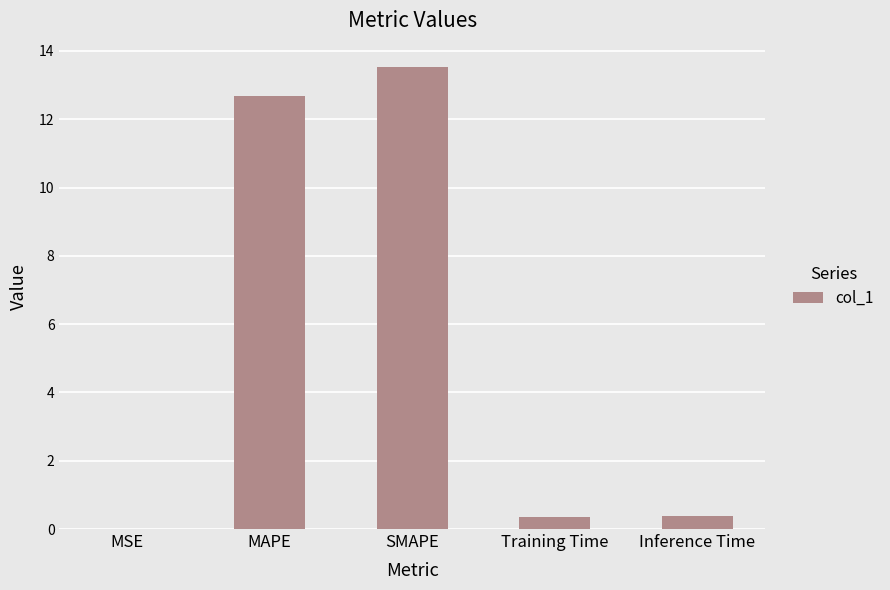

Are the bars grouped side by side (vs. stacked)?

No